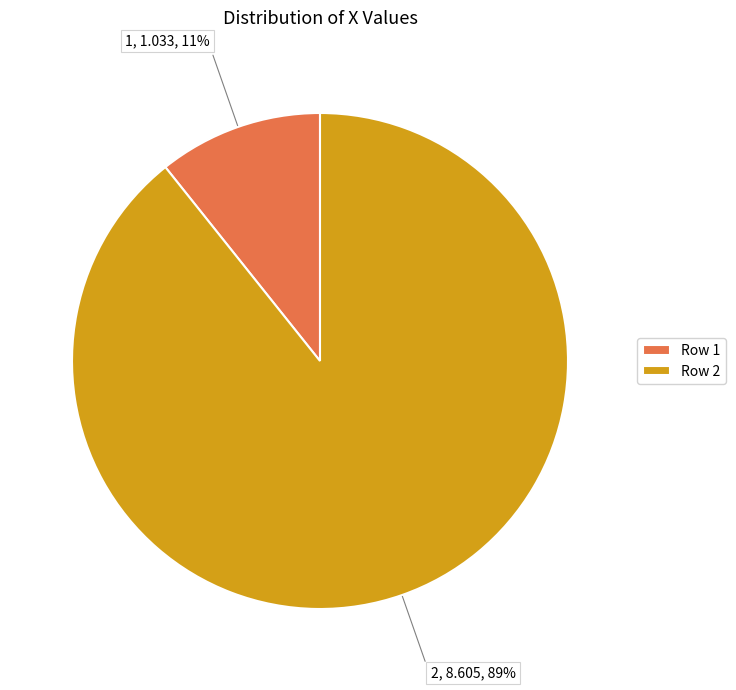

Between Row 2 and Row 1, which is larger?

Row 2